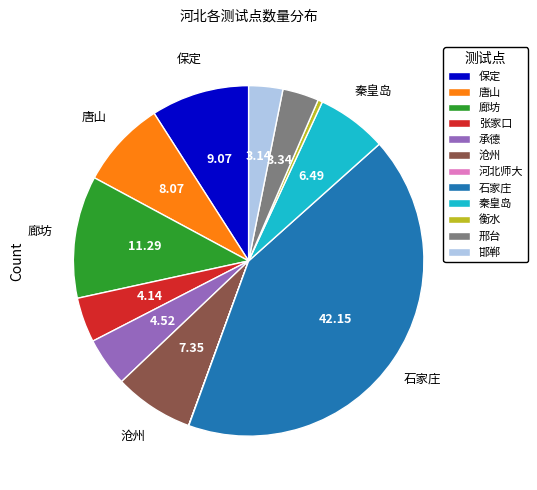

Does 石家庄 represent more than half of the total?

No